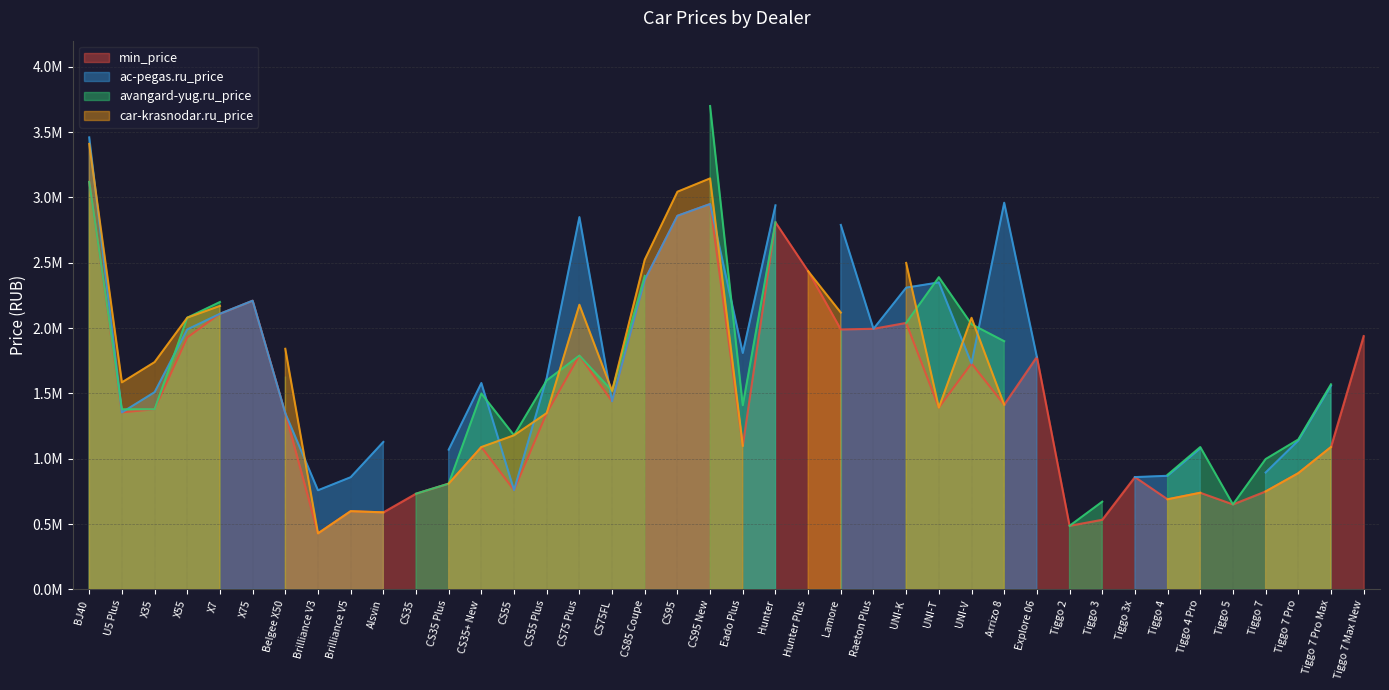

Which series changed the most between CS35 Plus and Tiggo 7 Max New?

min_price